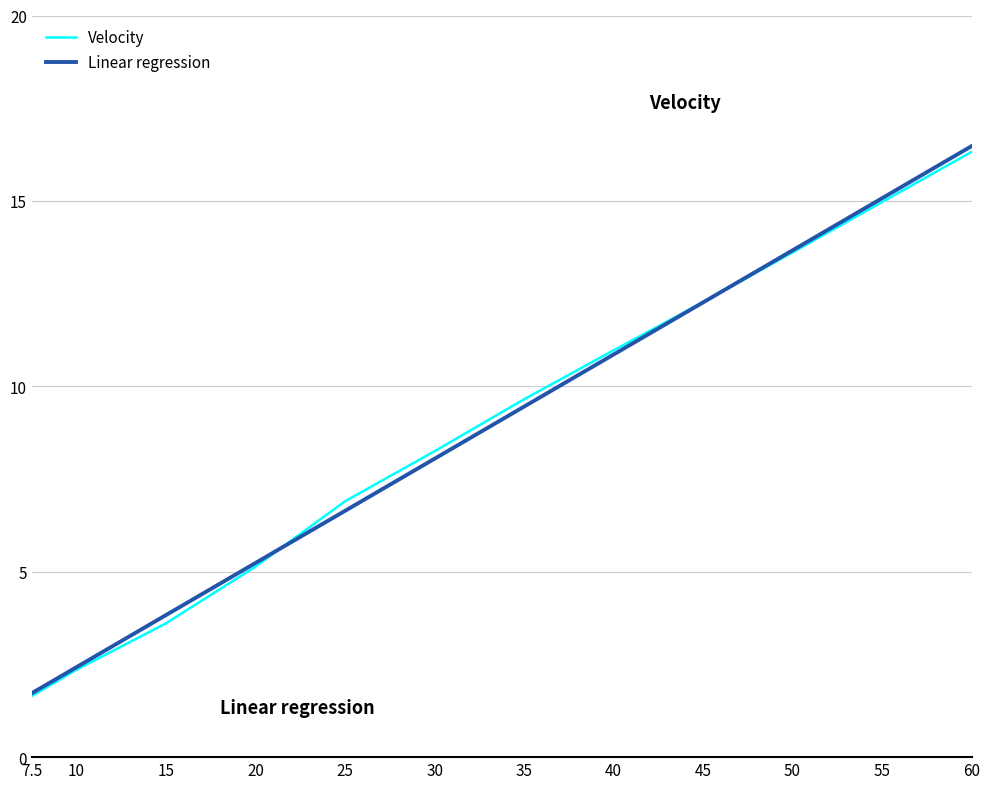

What is the difference between the maximum and minimum values in the Velocity series?

14.7